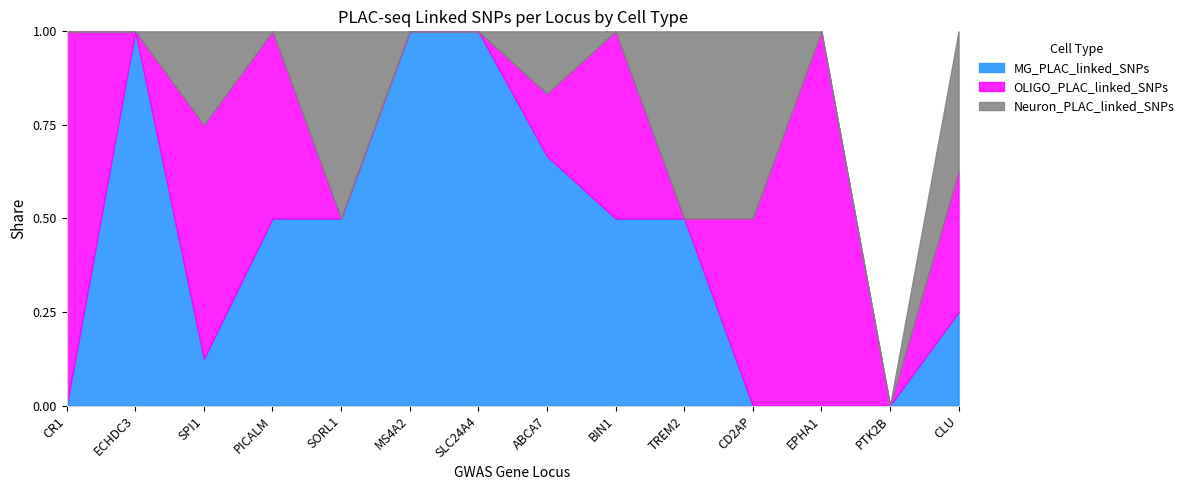

The Neuron_PLAC_linked_SNPs series shows 0 at MS4A2. True or false?

True